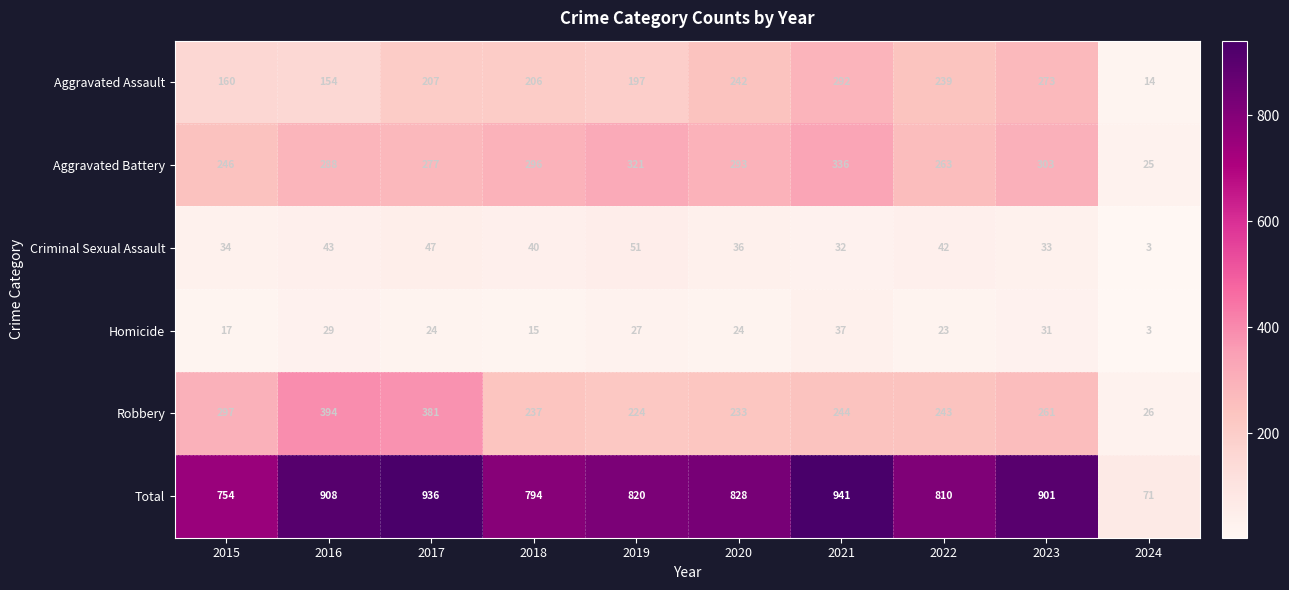

Which label corresponds to the smallest value in the chart?

2024